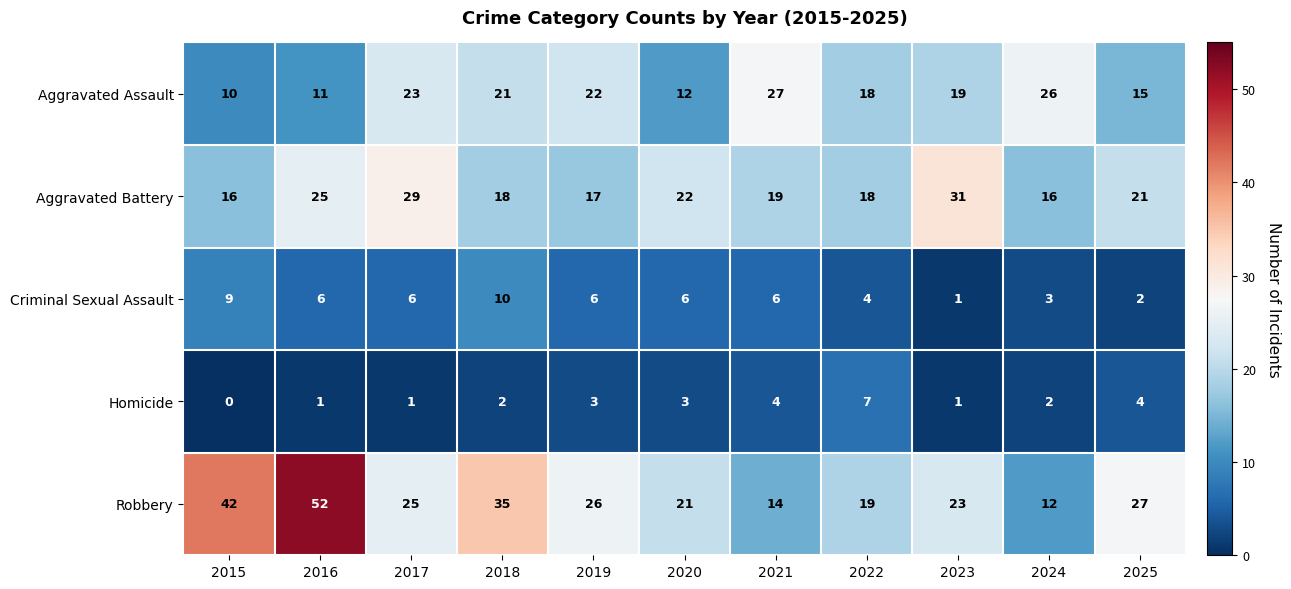

What value does the Aggravated Assault series have at 2015?

10